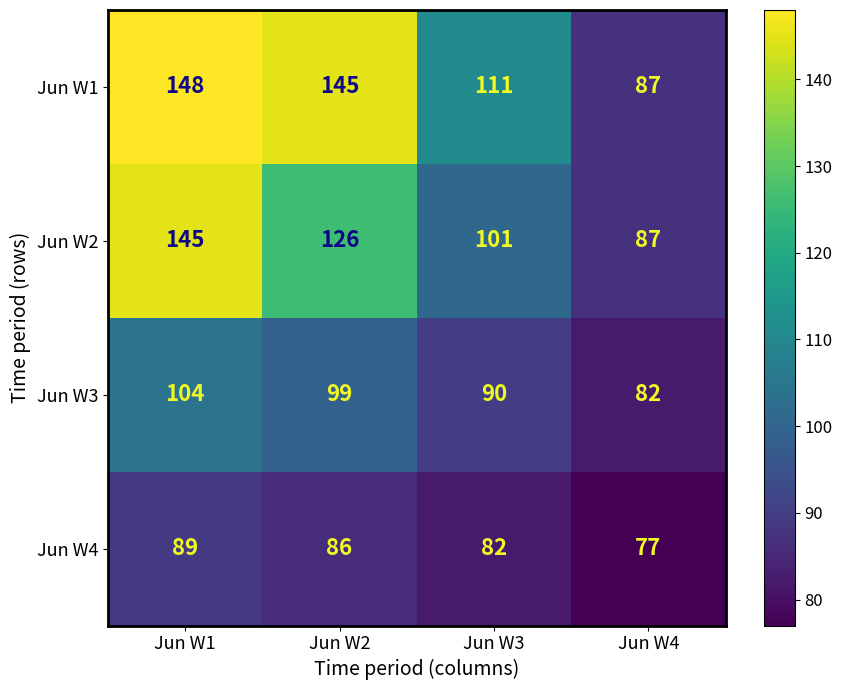

List the series in order of their peak value, lowest first.

Jun W4, Jun W3, Jun W2, Jun W1